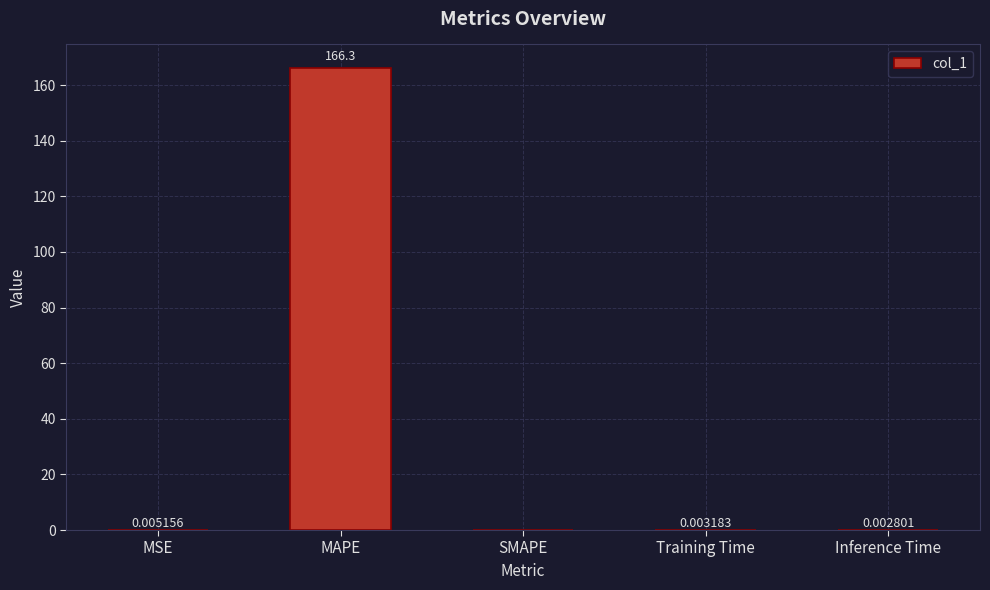

Between MSE and Training Time, which is larger?

MSE